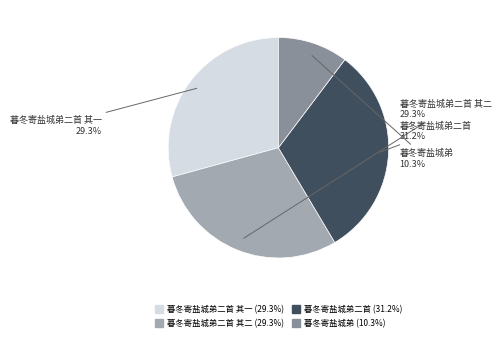

How many segments does this pie chart have?

4